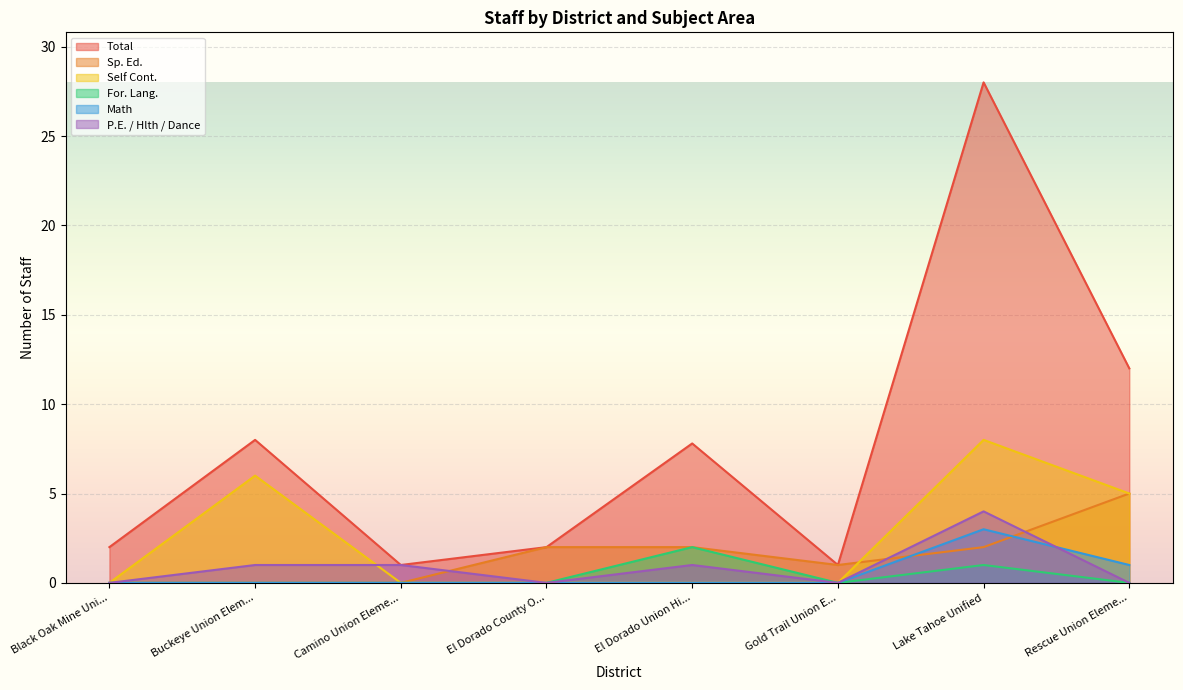

True or false: Total and Self Cont. intersect in this chart.

False